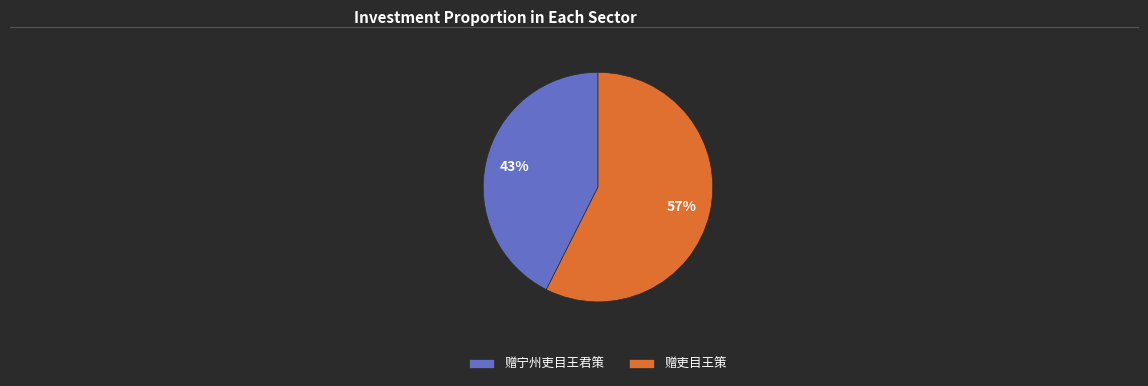

Is there a majority slice in this chart?

Yes